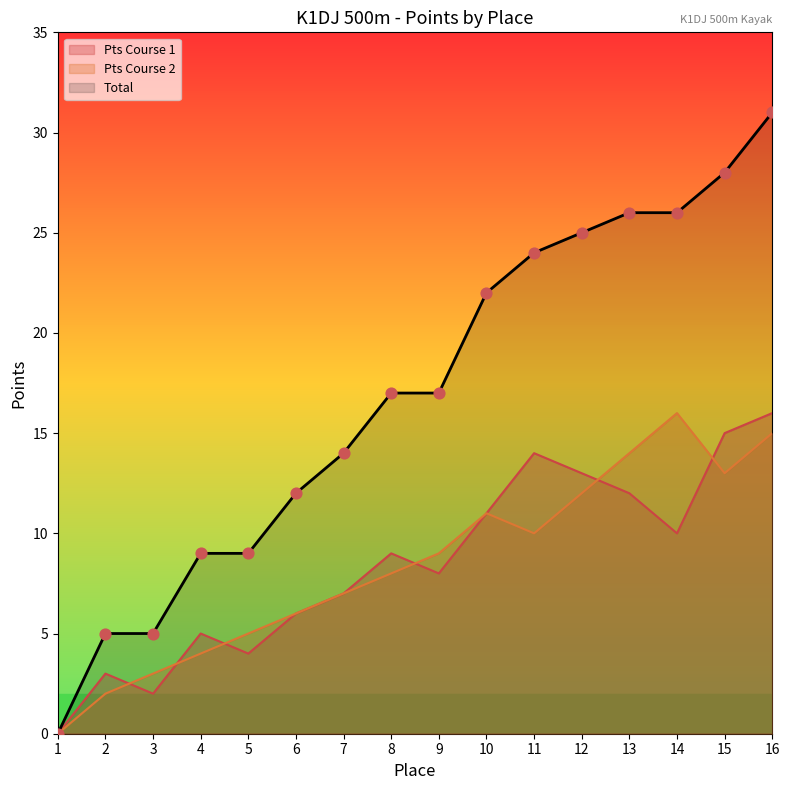

Which series contains the lowest Y value?

Total